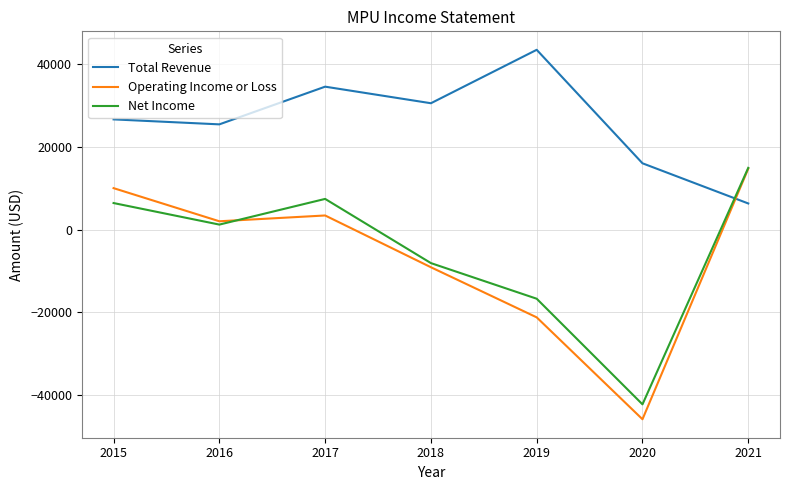

Read the Total Revenue value at 2018, to the nearest 10.

30500